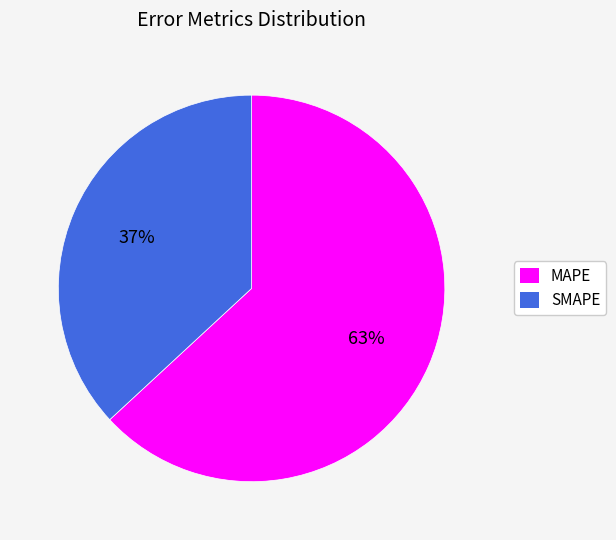

What is the majority slice?

MAPE